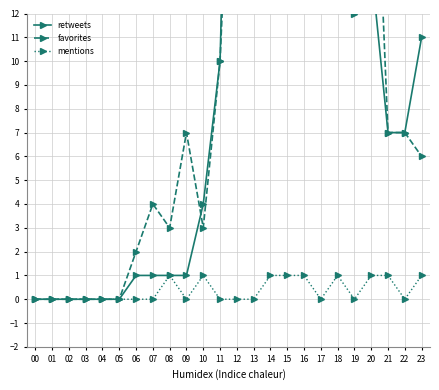

Does the chart display data point markers on the line(s)?

Yes